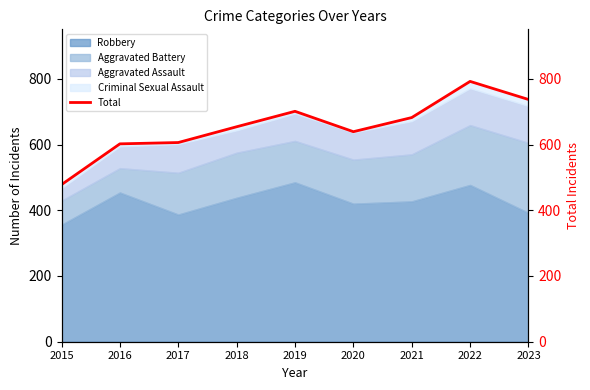

The chart shows a value of 983 at 2019. True or false?

False